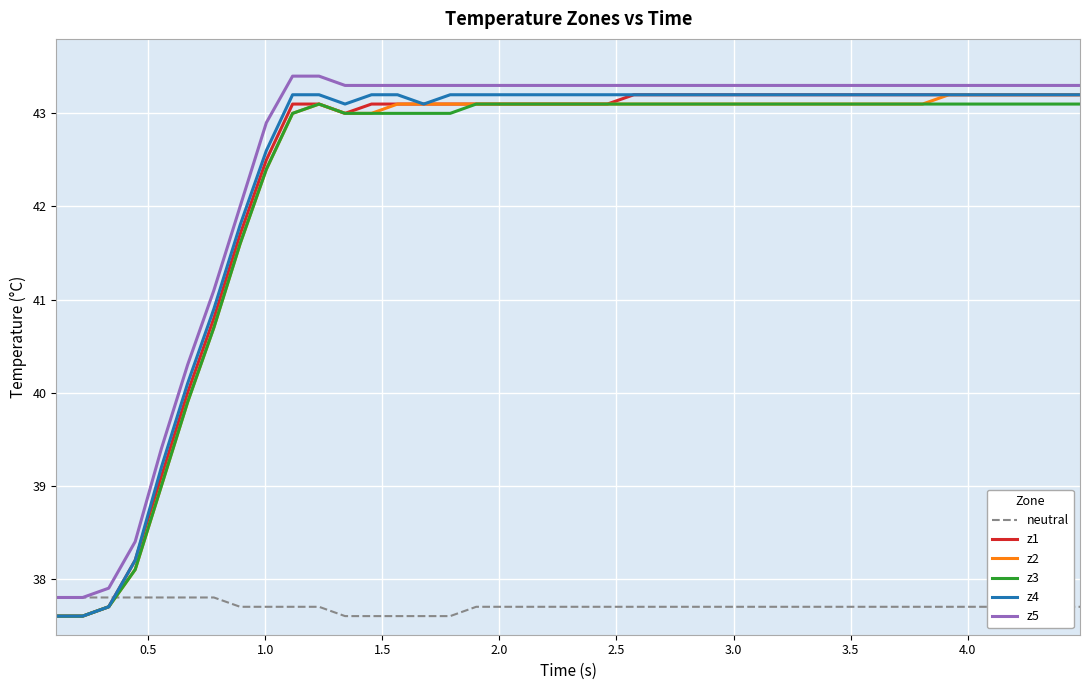

True or false: z3 and z5 intersect in this chart.

False